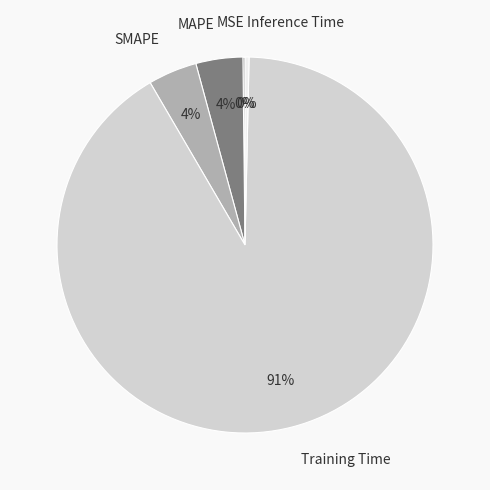

The Training Time slice represents 81% of the pie. True or false?

False